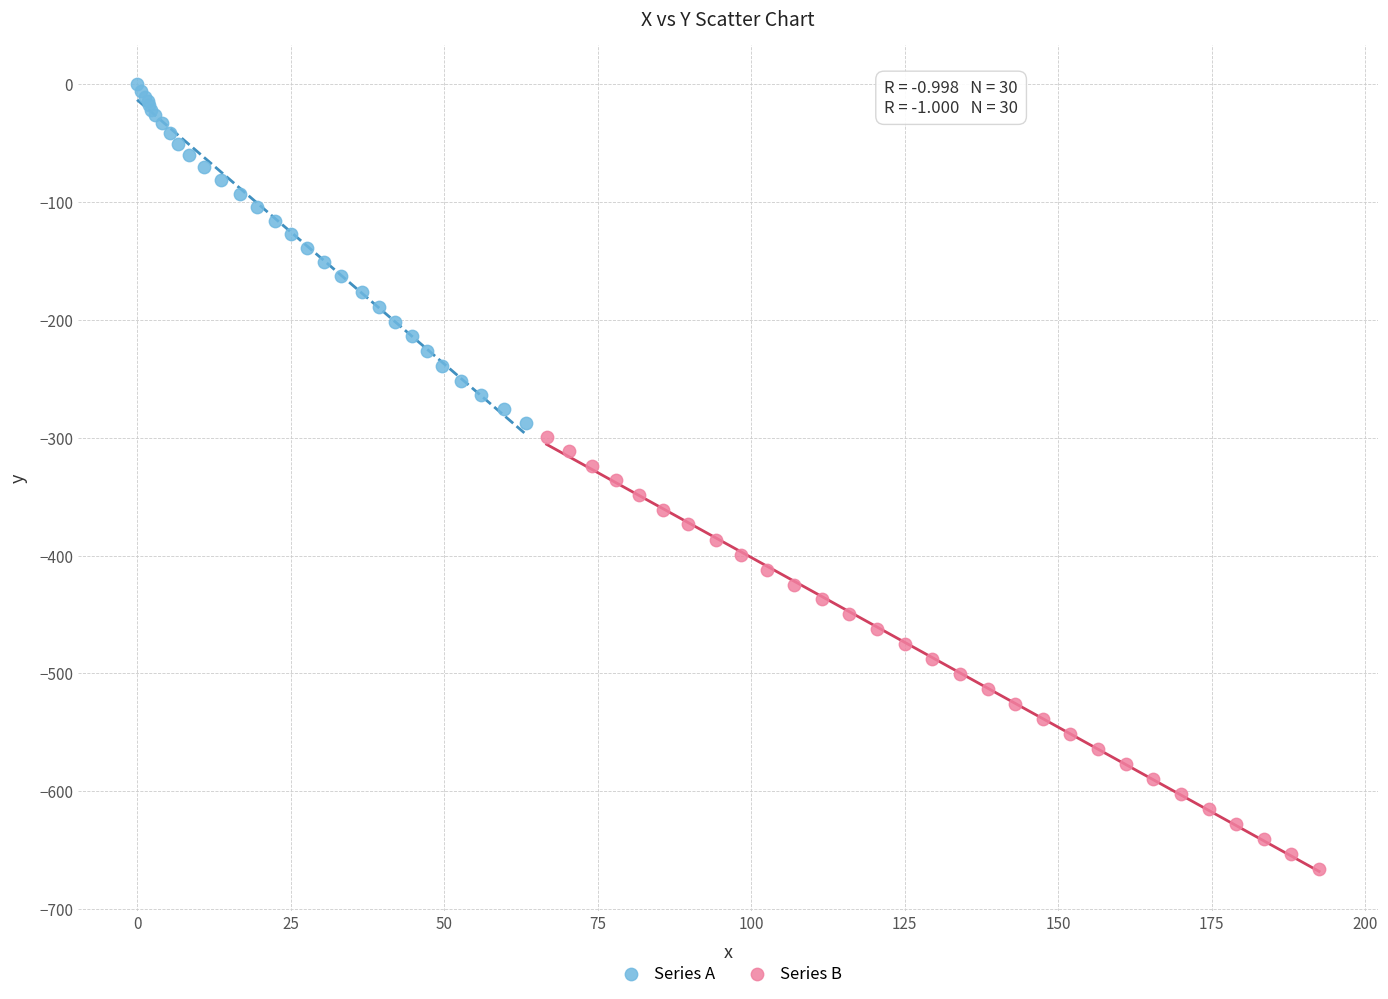

Which series has the widest spread of Y values?

Series B